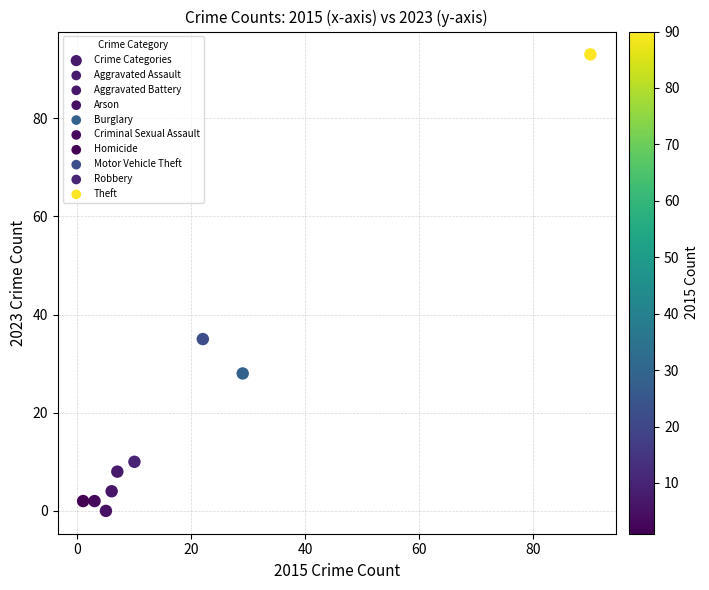

What Y value in the scatter plot is closest to 46?

35